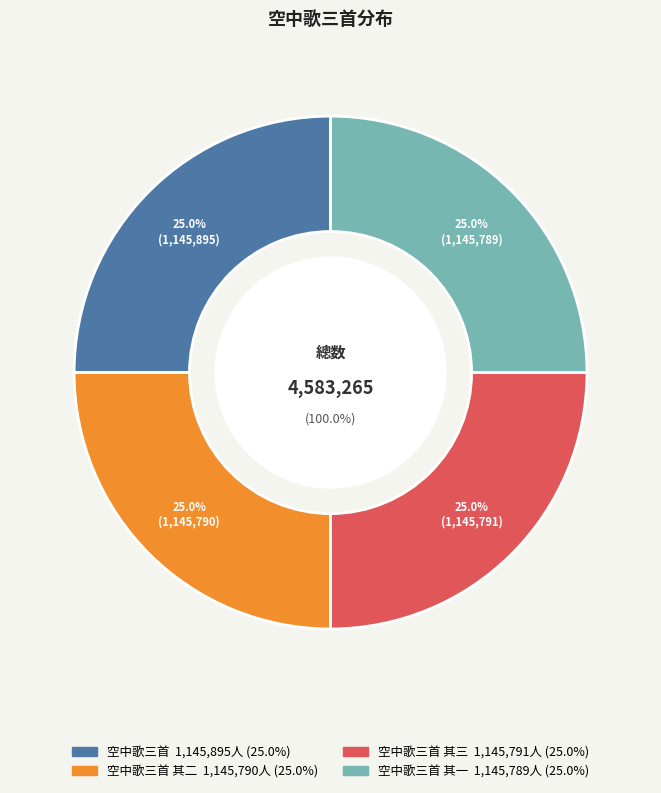

What is the ratio of the value at 空中歌三首 其三 to the value at 空中歌三首 其二?

1.0